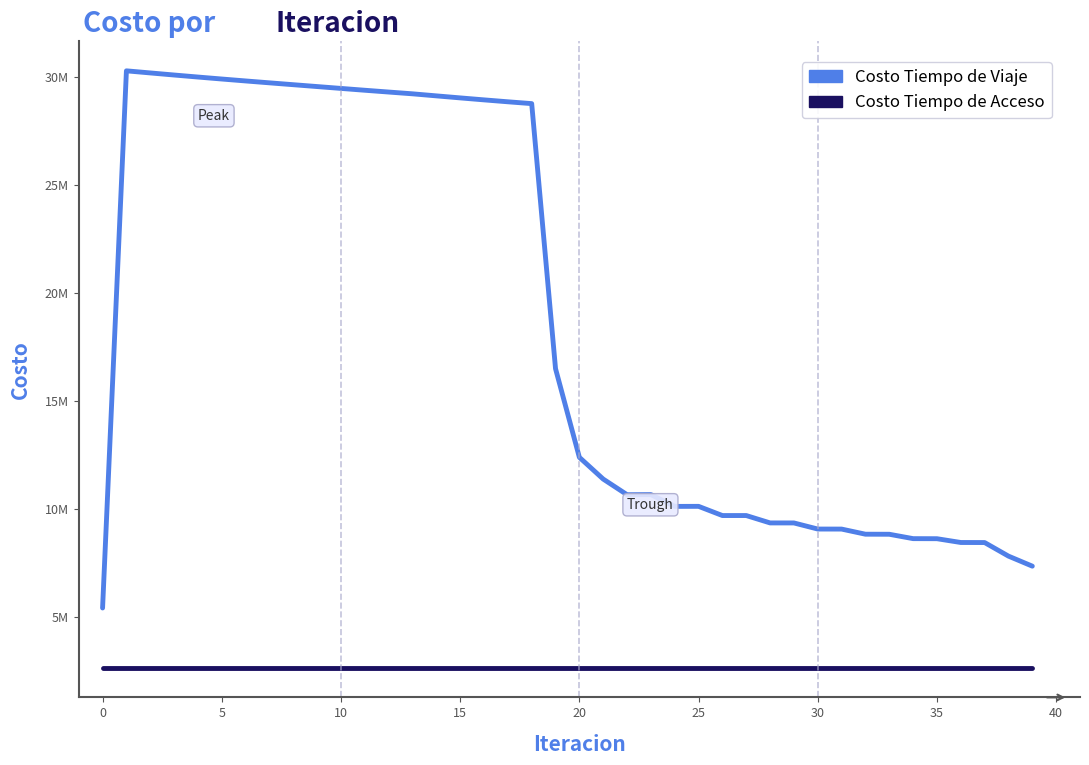

What are all the series names shown in the legend?

Costo Tiempo de Viaje, Costo Tiempo de Acceso